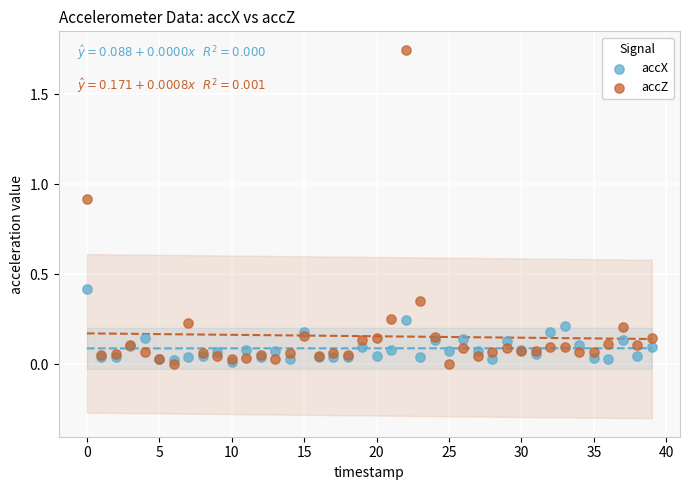

What are all the series names shown in the legend?

accX, accZ